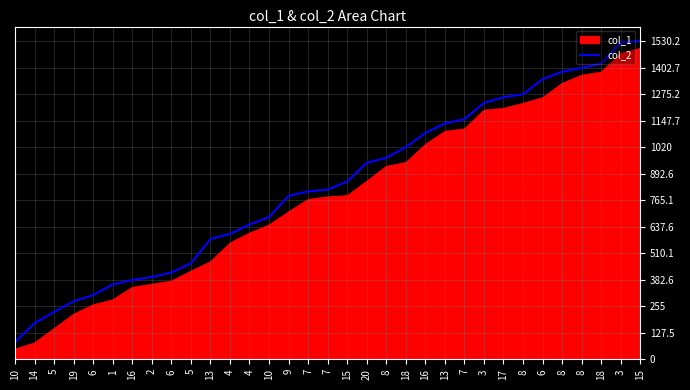

Which label corresponds to the largest value in the chart?

15